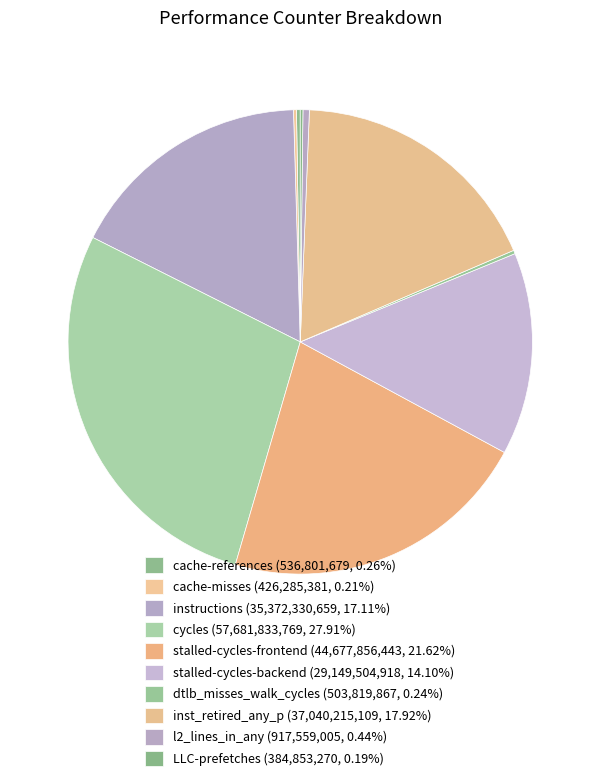

Combined, do LLC-prefetches and l2_lines_in_any account for over 50%?

No